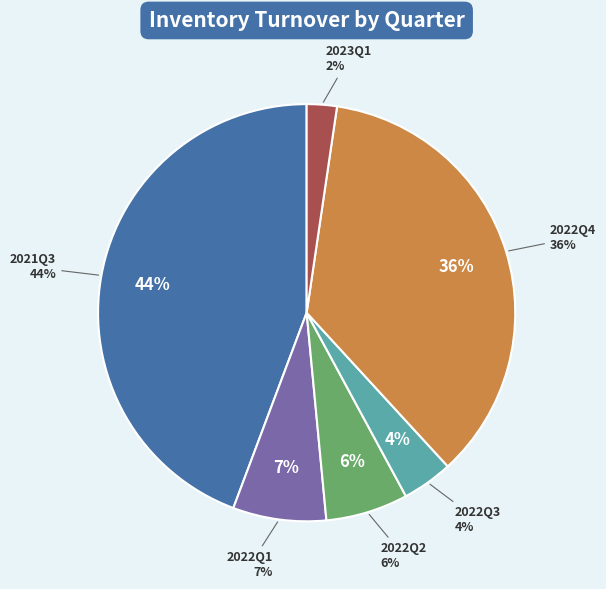

Which has a higher value, 2021Q3 or 2022Q4?

2021Q3